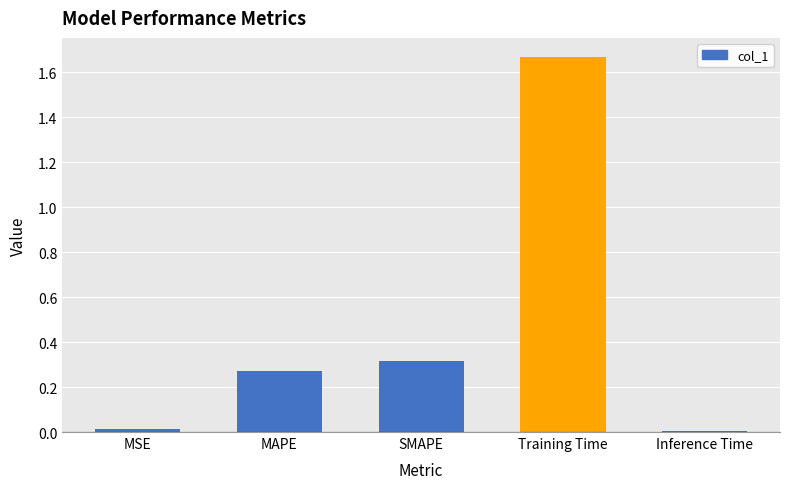

What is the label of the 3rd bar from the right?

SMAPE